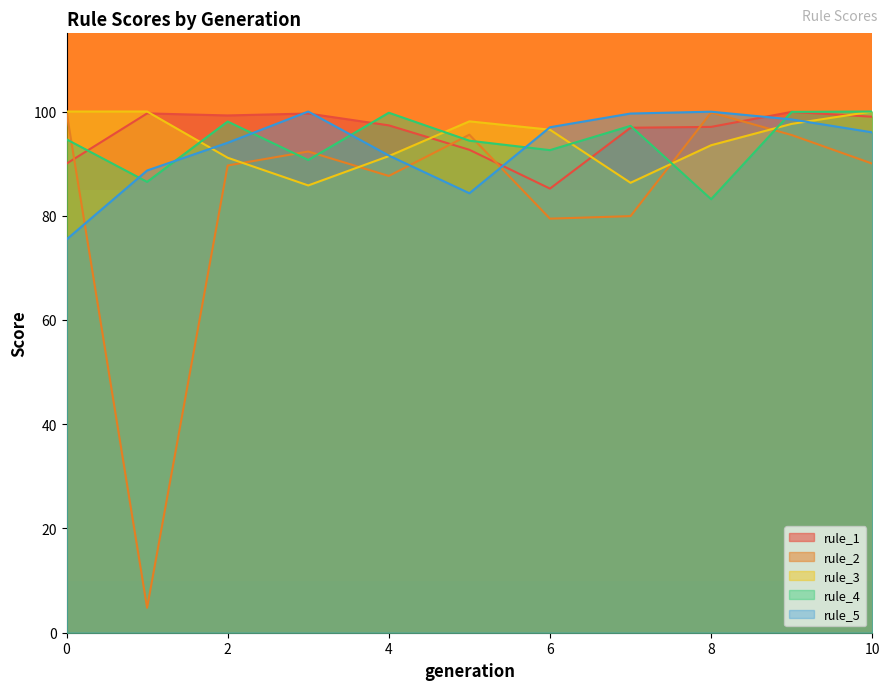

What is the sum of the rule_2 values at 6 and 10?

169.4